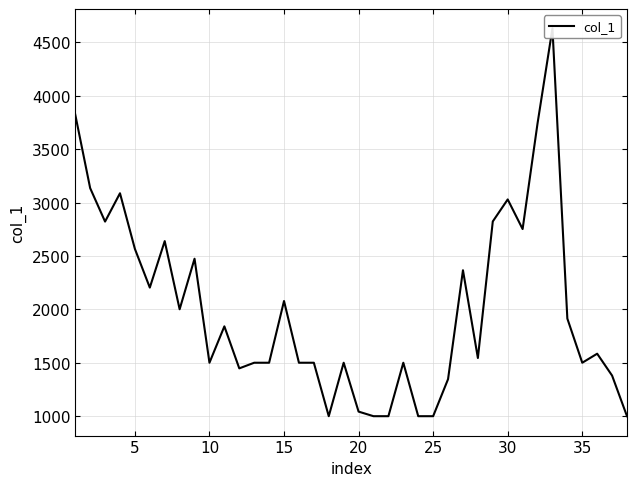

Reading left to right, list all the values displayed in this chart.

3823.0	3134.7	2821.5	3086.5	2566.0	2203.8	2638.8	2000.9	2474.0	1500.7	1841.2	1448.0	1500.7	1500.7	2078.3	1500.7	1500.7	1000.5	1500.7	1043.4	1000.5	1000.5	1500.7	1000.5	1000.5	1347.0	2366.0	1545.0	2822.9	3028.9	2751.7	3739.5	4629.3	1913.9	1500.7	1585.2	1380.5	1000.5